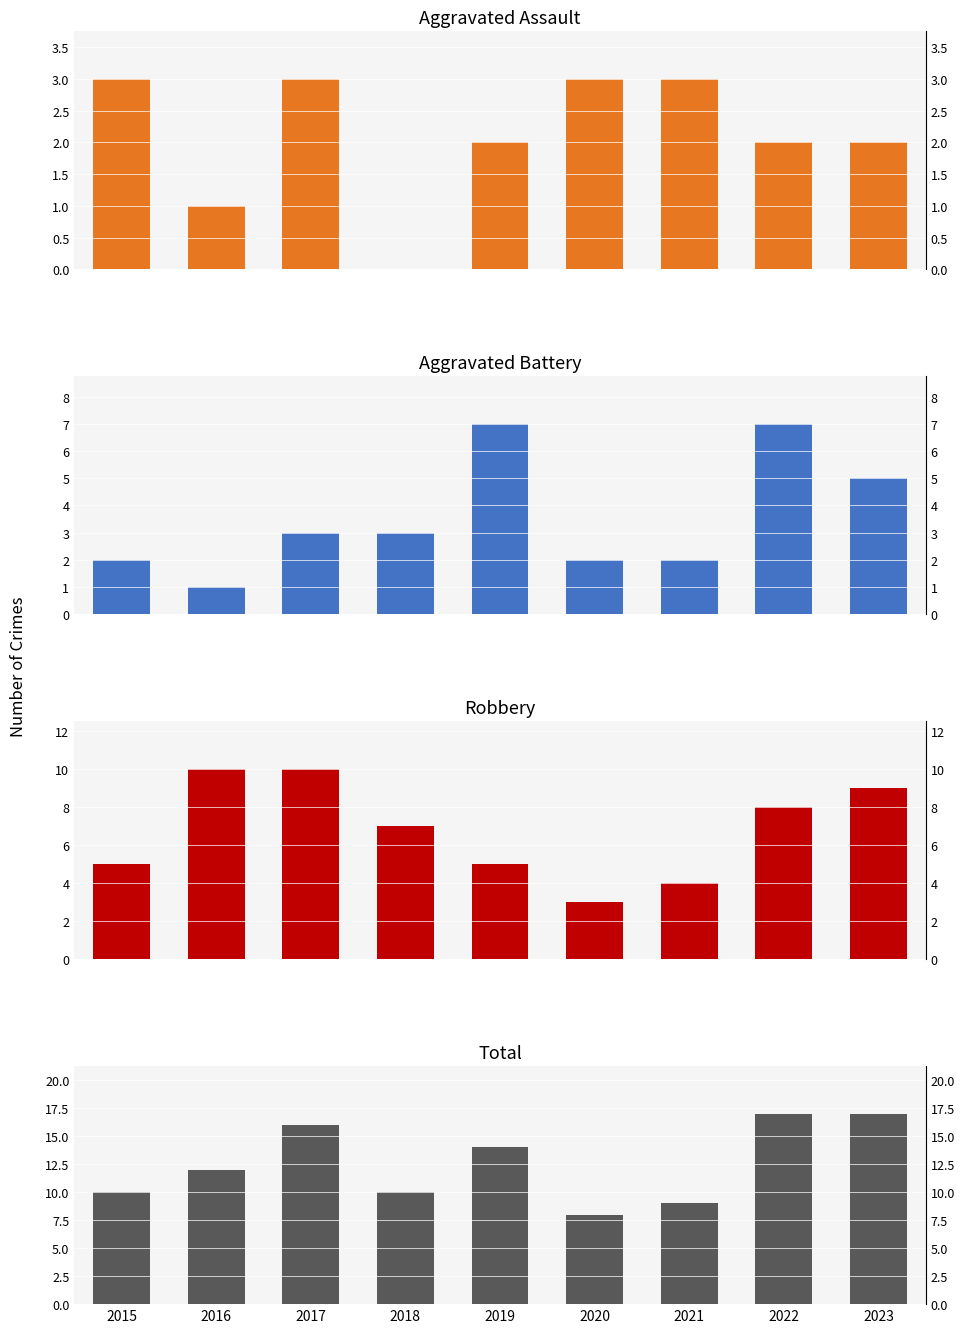

What are all the series names shown in the legend?

Aggravated Assault, Aggravated Battery, Robbery, Total